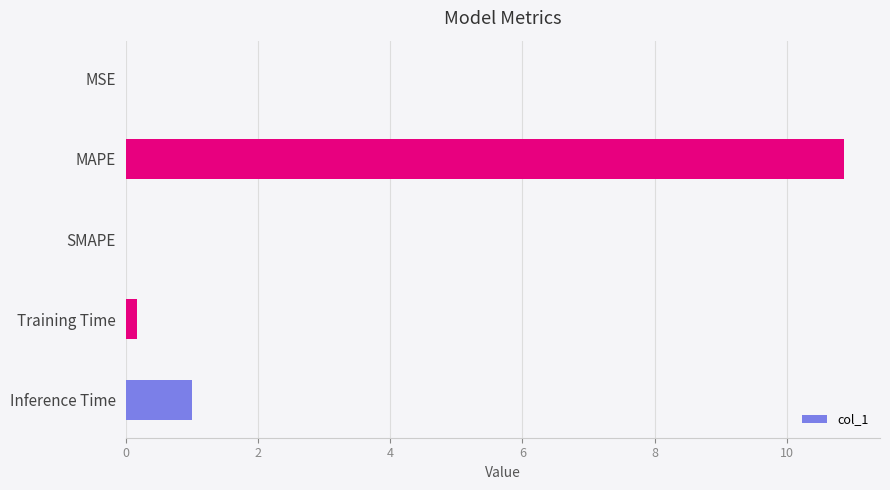

True or false: the data shows 18.5 at MAPE.

False